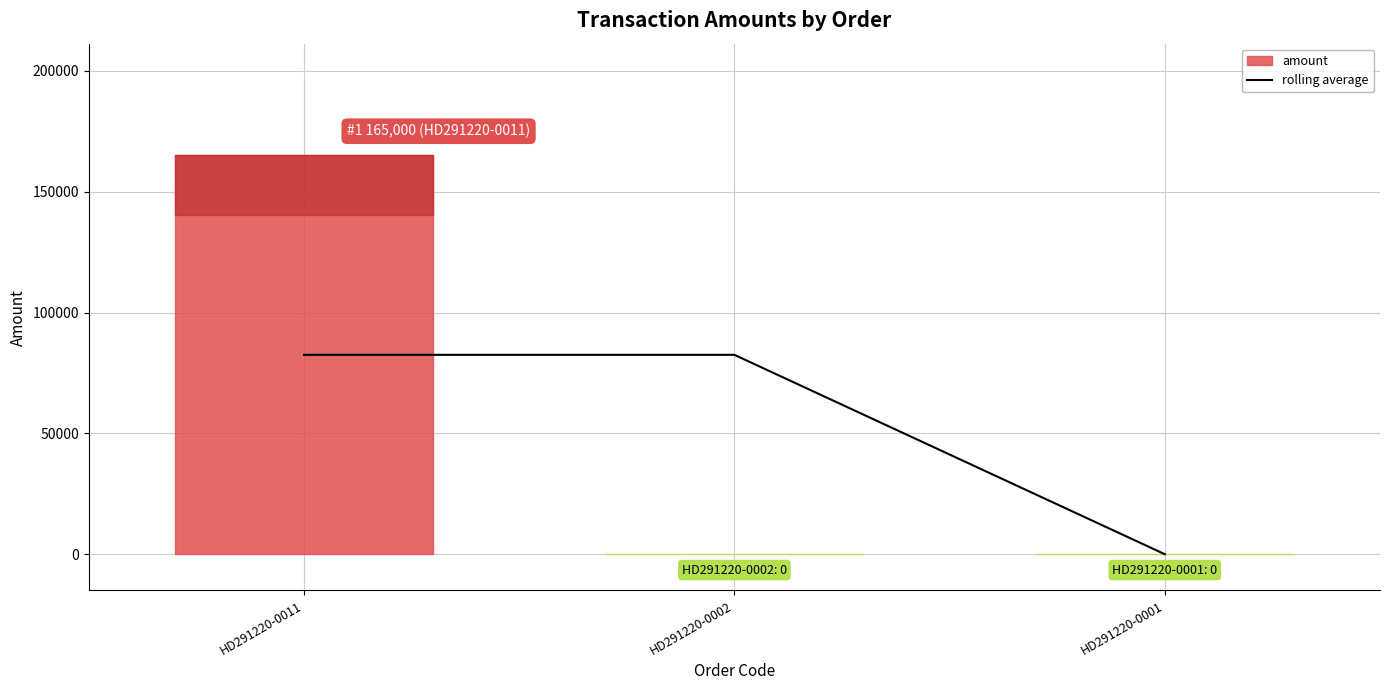

At which label is the value closest to 41250?

HD291220-0011